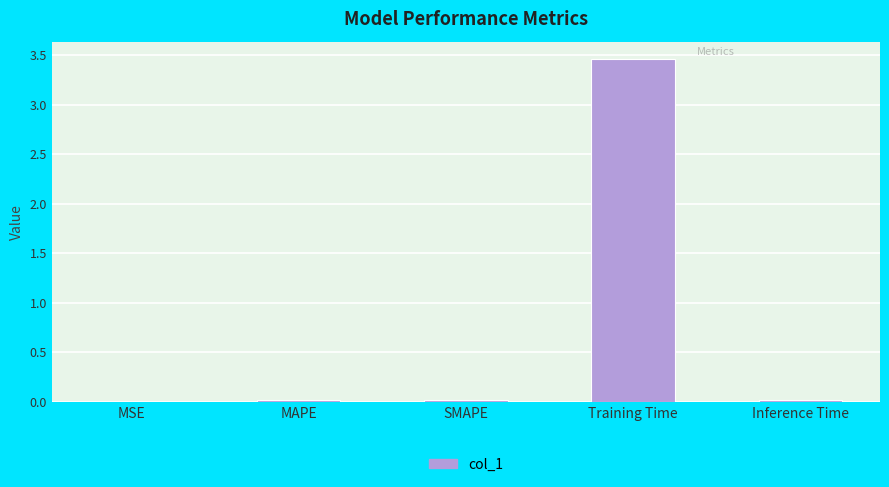

Are the bars horizontal?

No